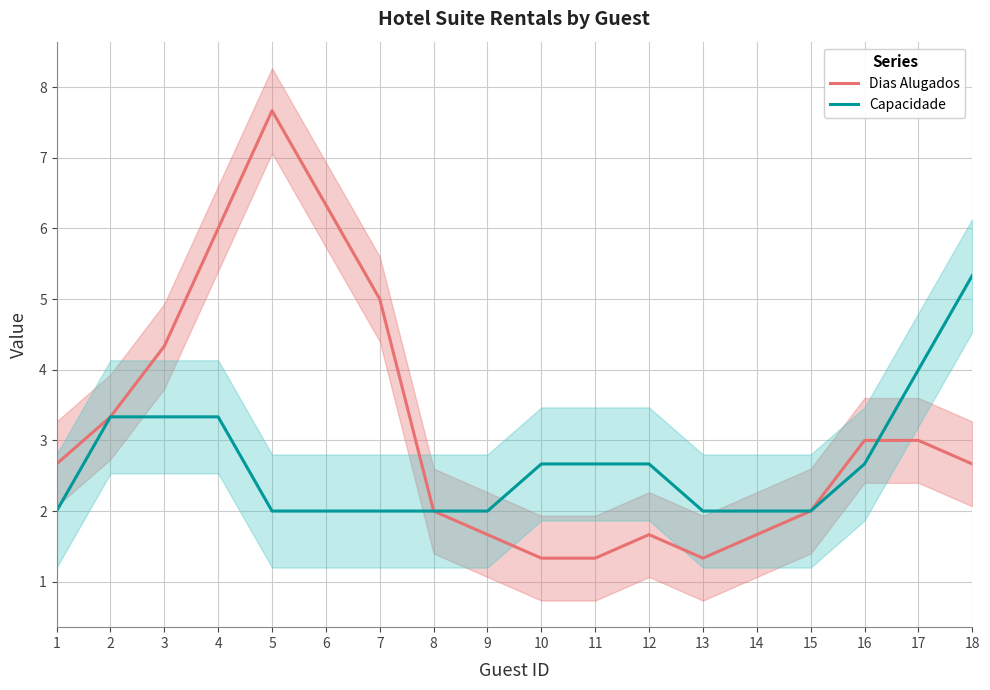

True or false: Dias Alugados has more than 0 points higher than both neighbors.

True